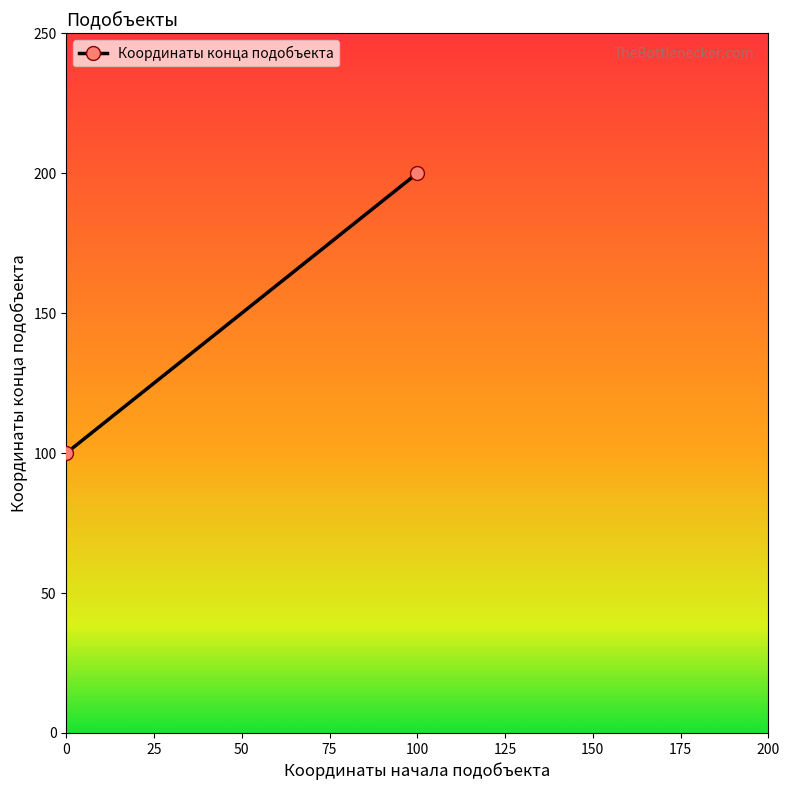

How many series are shown in this chart?

1